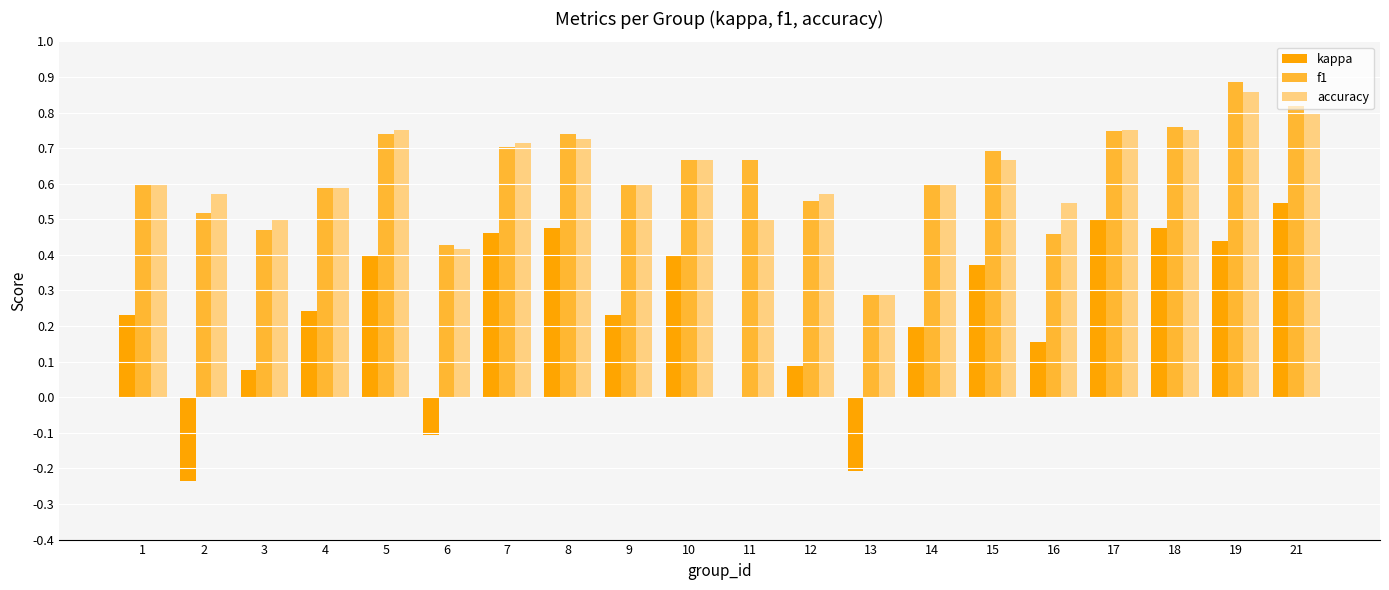

Is the value of f1 at 12 greater than the value of kappa at 1?

Yes